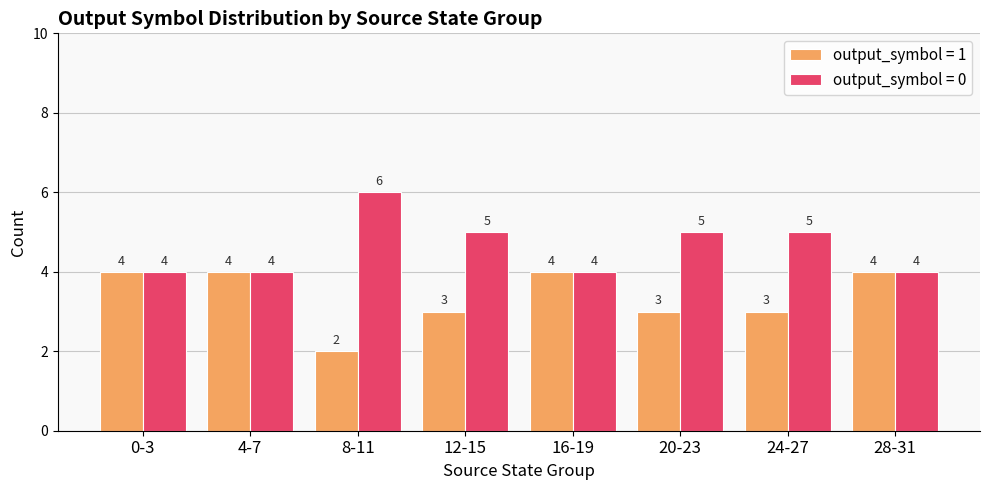

List the series in order of their peak value, highest first.

output_symbol = 0, output_symbol = 1